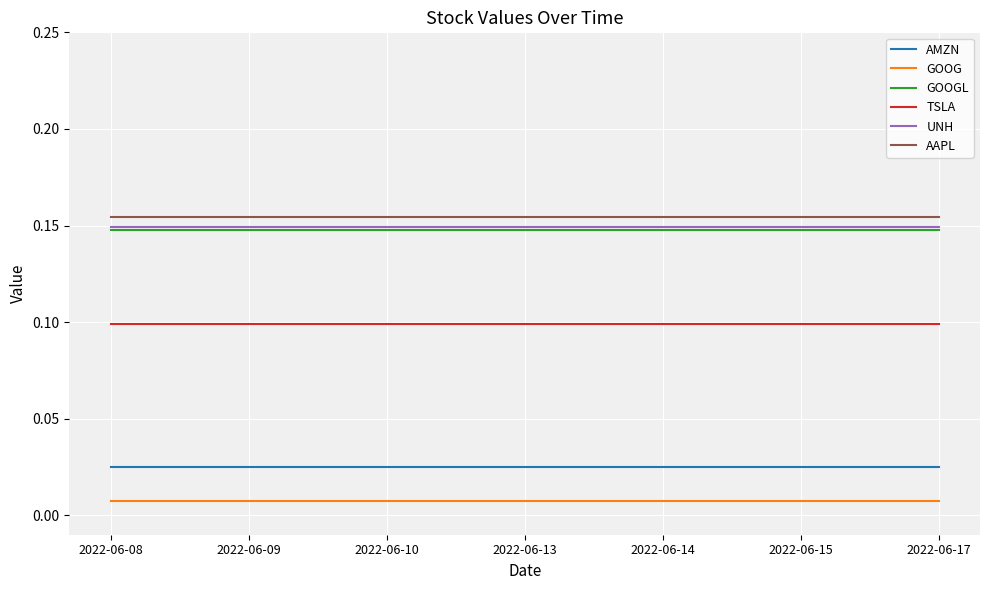

At how many categories does at least one series exceed 0?

7